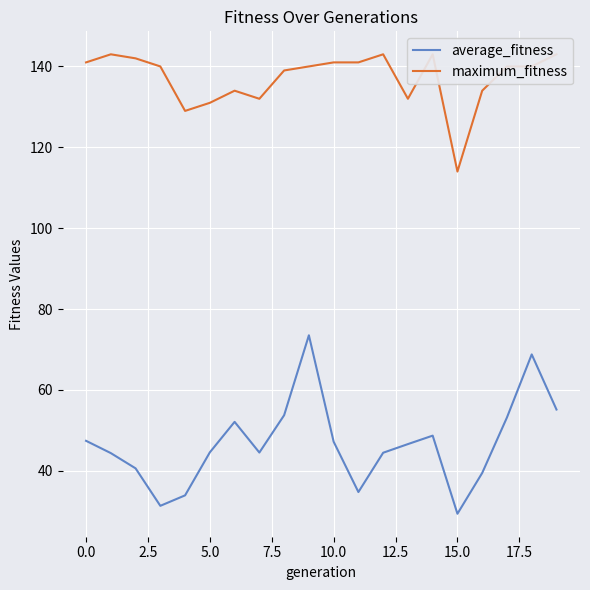

Count the number of categories in the chart.

20